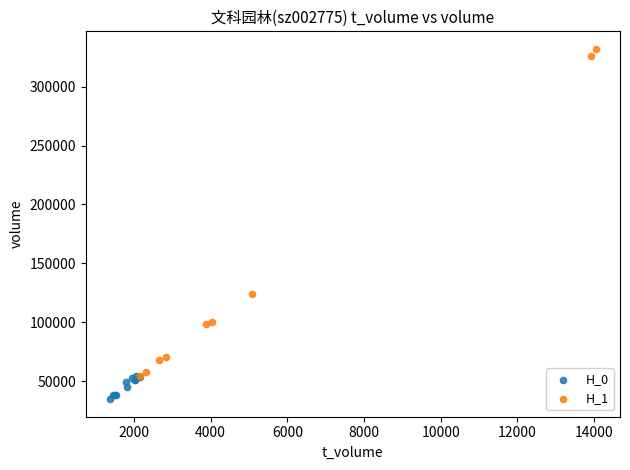

Which series reaches the maximum Y coordinate?

H_1